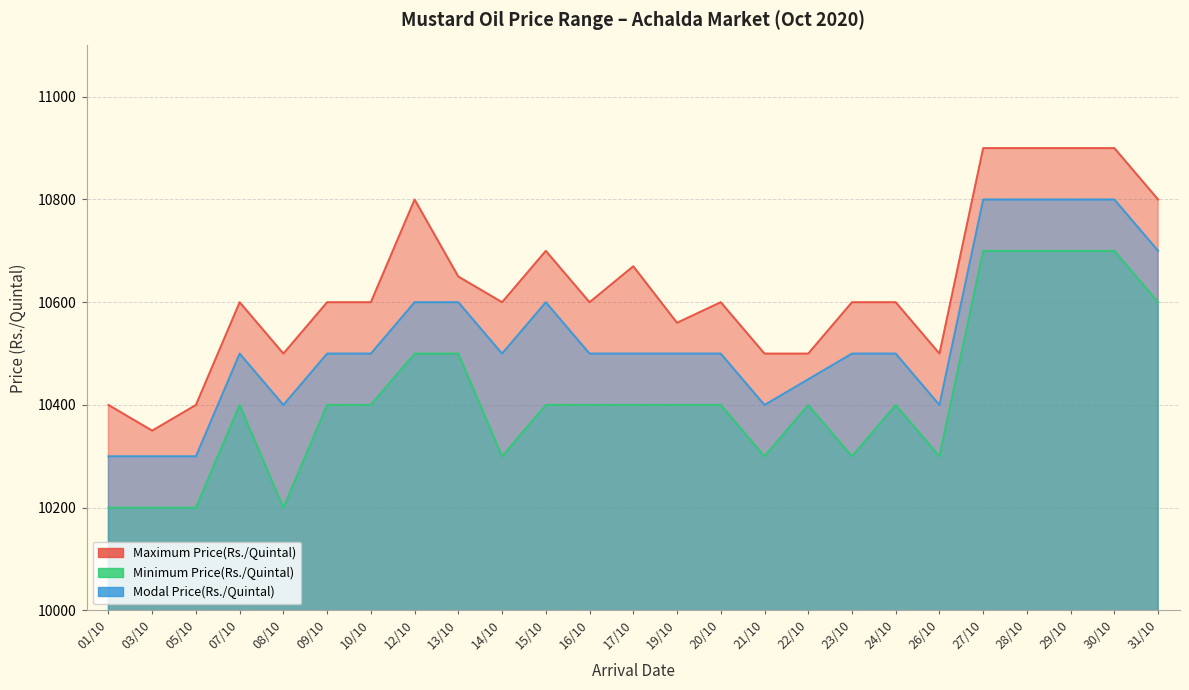

Is the value of Modal Price(Rs./Quintal) at 10/10 greater than the value of Maximum Price(Rs./Quintal) at 10/10?

No